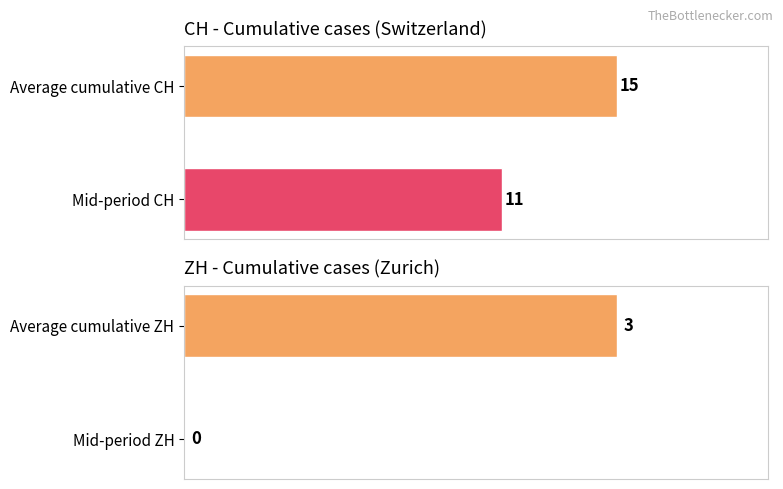

How many series are shown in this chart?

2